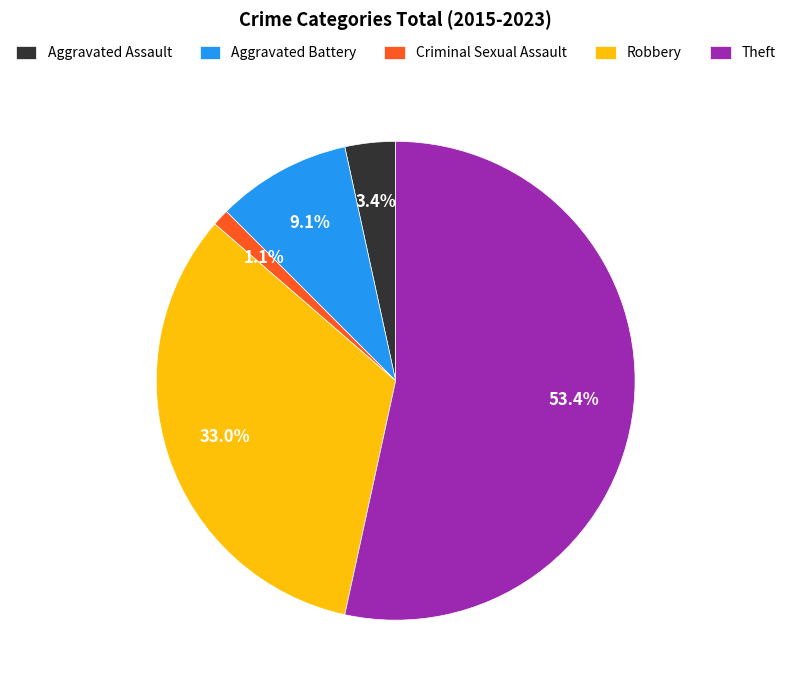

How many slices are in this pie chart?

5